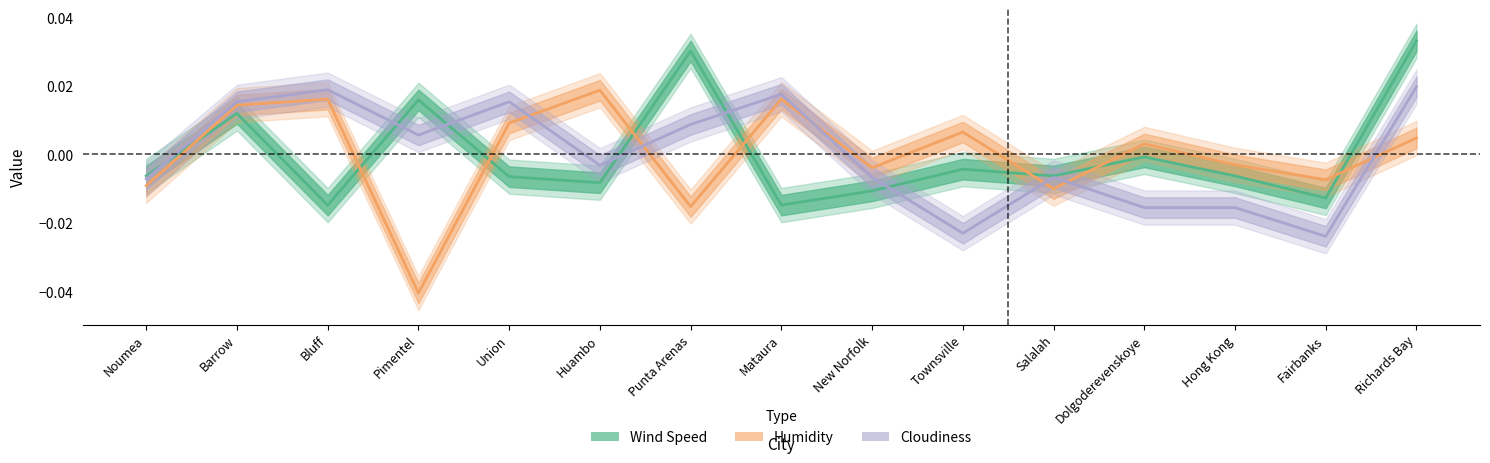

Which category has the highest value in the Cloudiness series?

Richards Bay